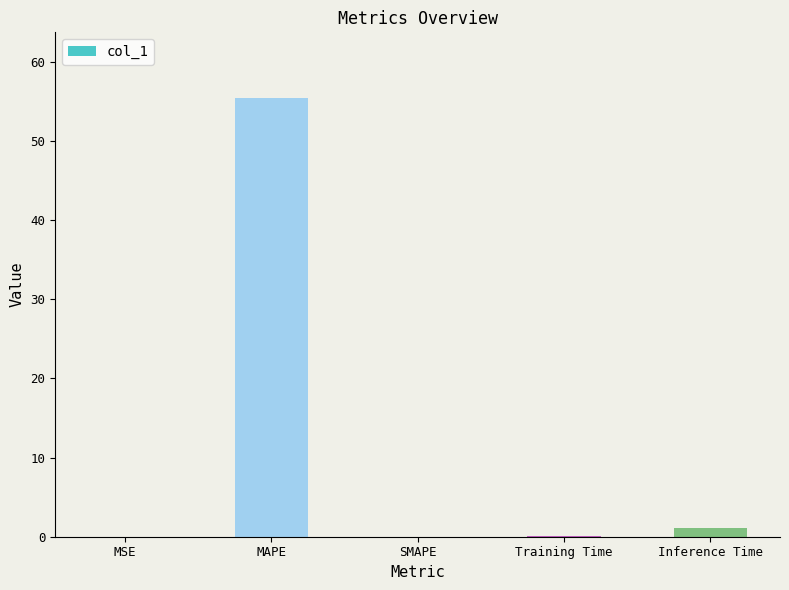

True or false: the data shows 0.0 at SMAPE.

True